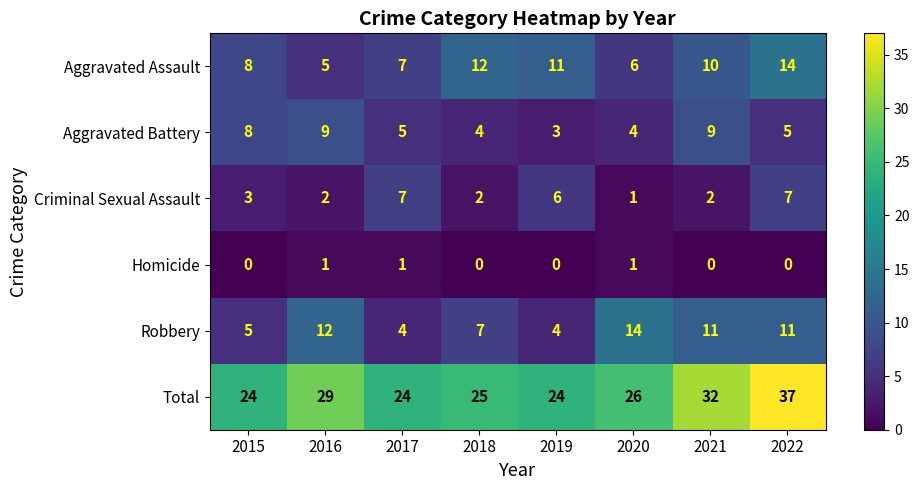

Is it true that Aggravated Assault equals 8 at 2015?

True